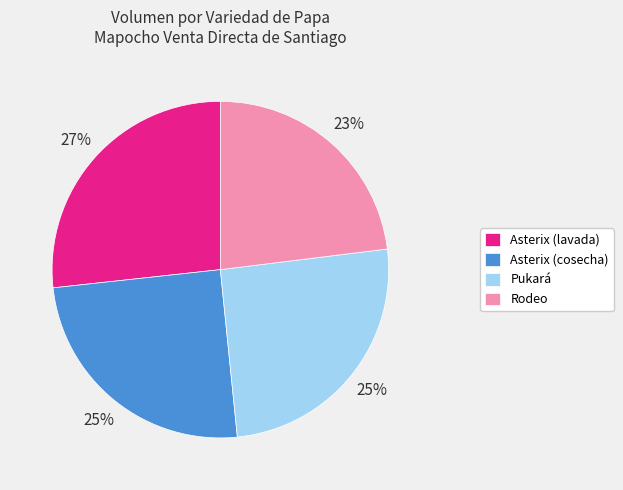

To the nearest percent, what portion does Pukará represent?

25%